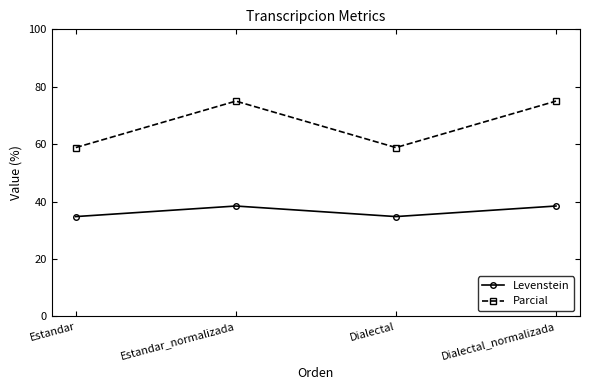

Where does the Levenstein series first go above 38?

Estandar_normalizada